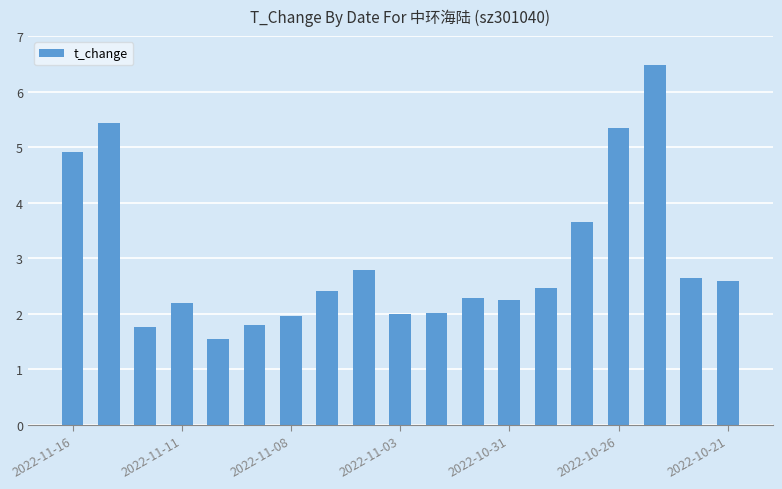

What is the greatest value displayed?

6.5